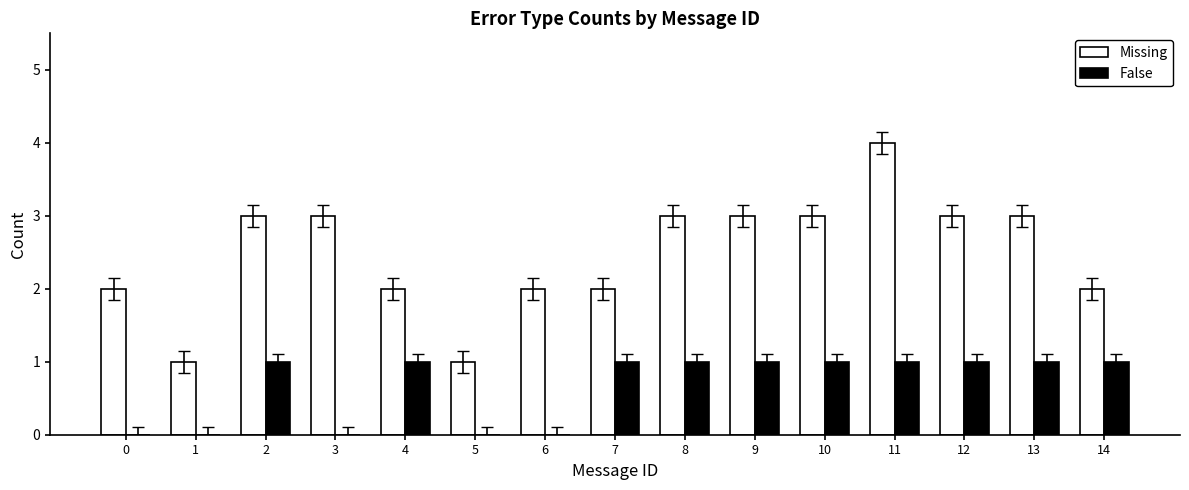

Are the bars horizontal?

No